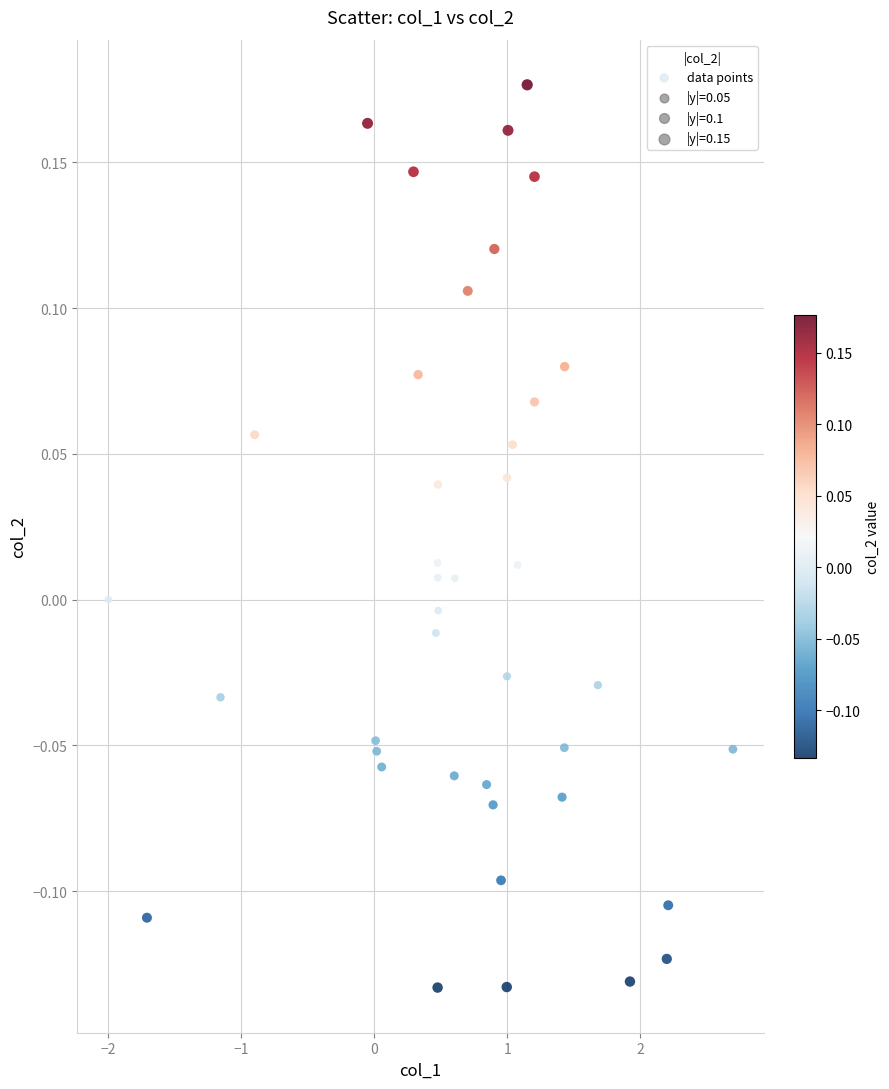

What is the range of Y values (max minus min)?

0.3